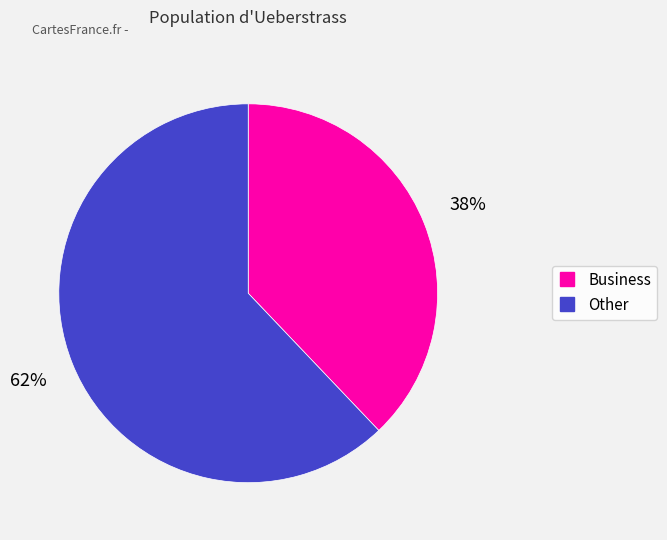

Rank the categories by value from lowest to highest.

Business, Other